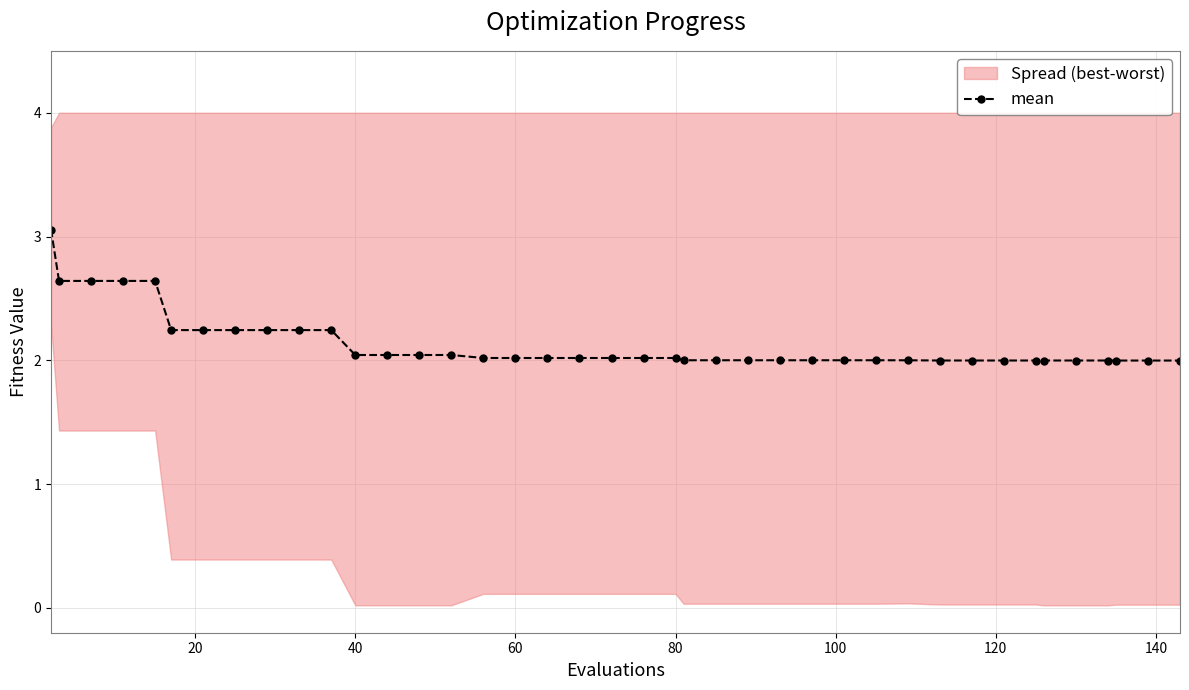

What is the difference between the maximum and minimum values?

1.1